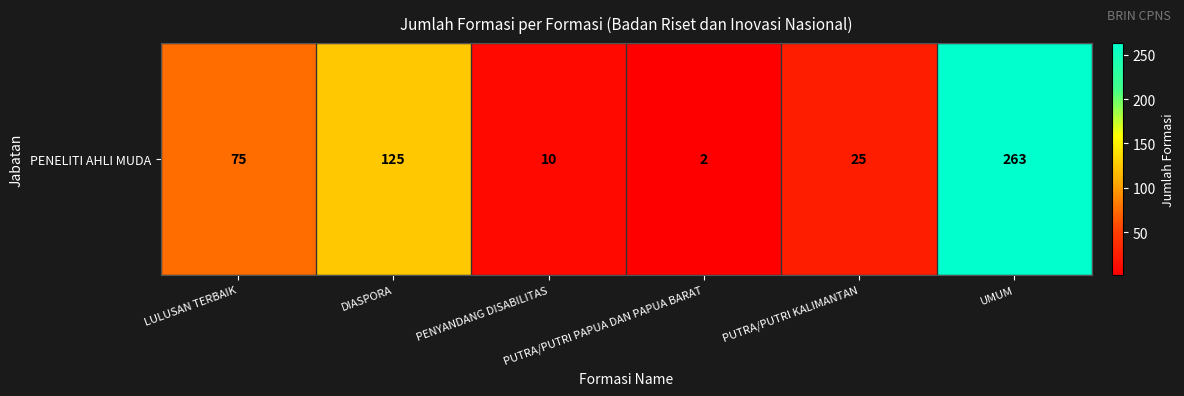

Reading left to right, extract all data points from this chart.

LULUSAN TERBAIK=75	DIASPORA=125	PENYANDANG DISABILITAS=10	PUTRA/PUTRI PAPUA DAN PAPUA BARAT=2	PUTRA/PUTRI KALIMANTAN=25	UMUM=263